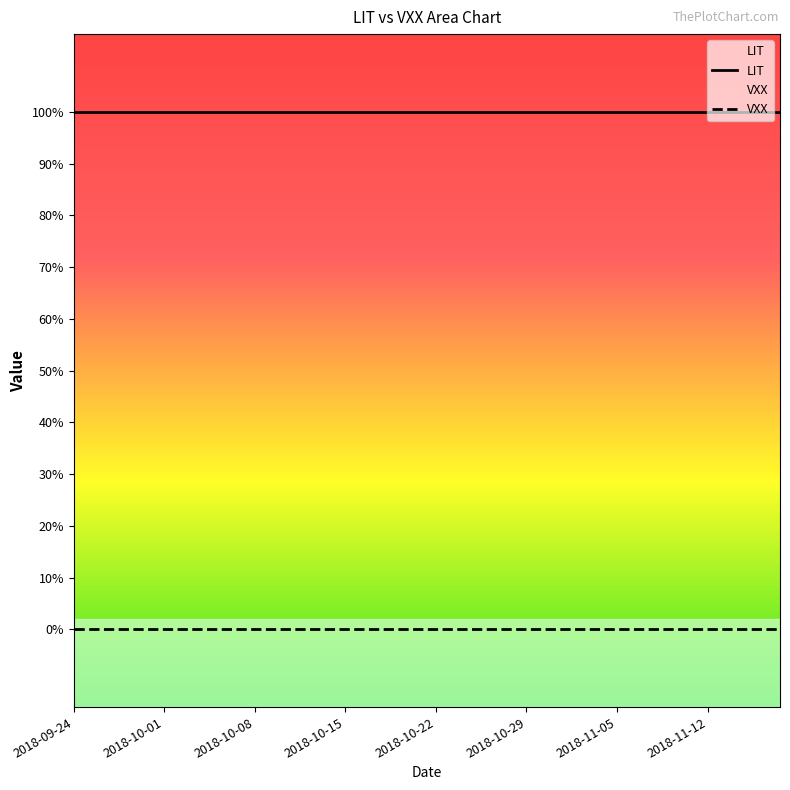

What are all the series names shown in the legend?

LIT, VXX